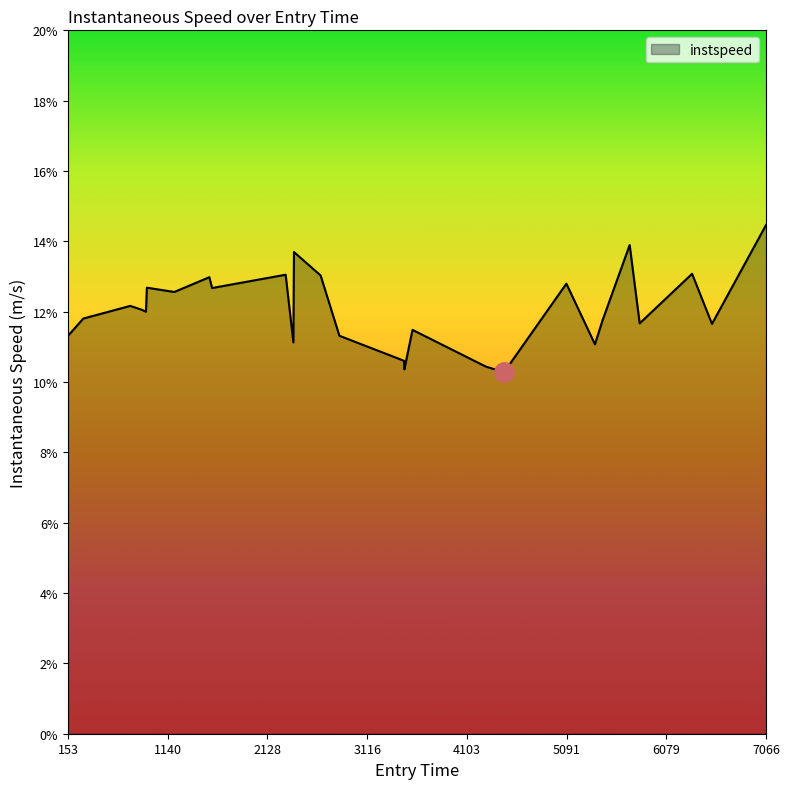

What is the difference between the maximum and minimum values?

4.2